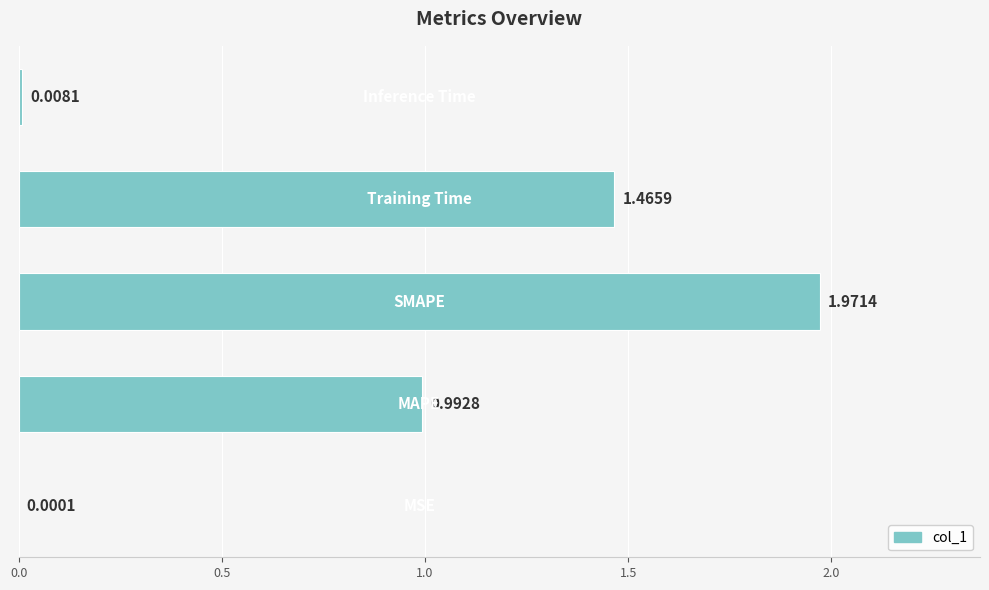

What is the sum of all values?

4.4